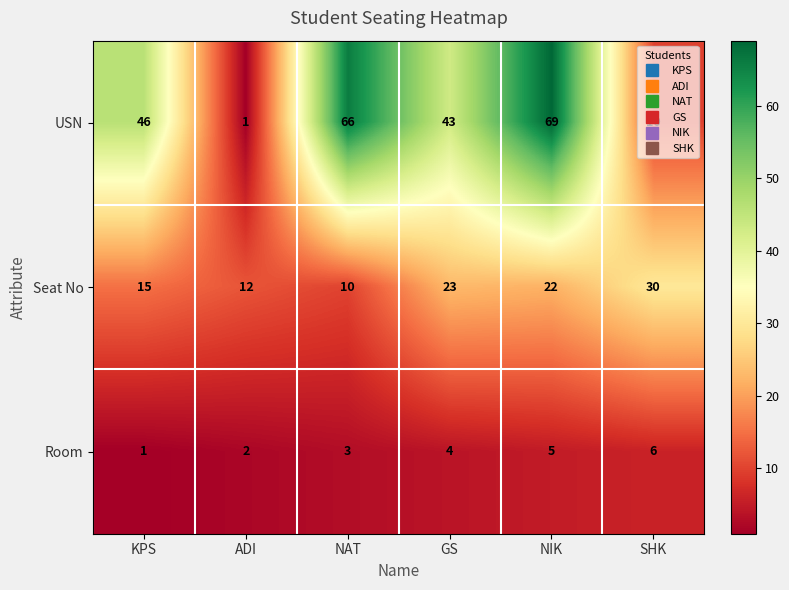

At GS, list the series in order from smallest to largest.

Room, Seat No, USN